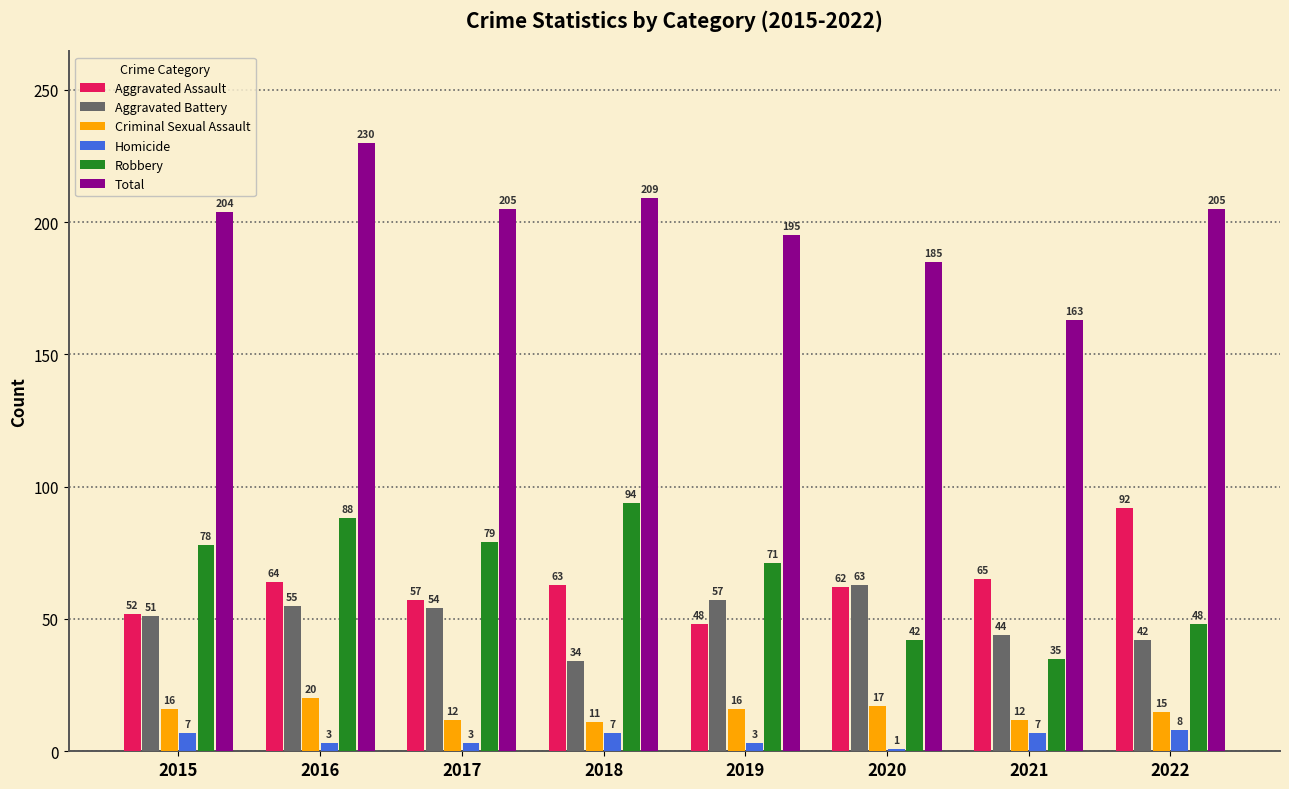

What is the value of the Criminal Sexual Assault bar at the 6th from the left?

17